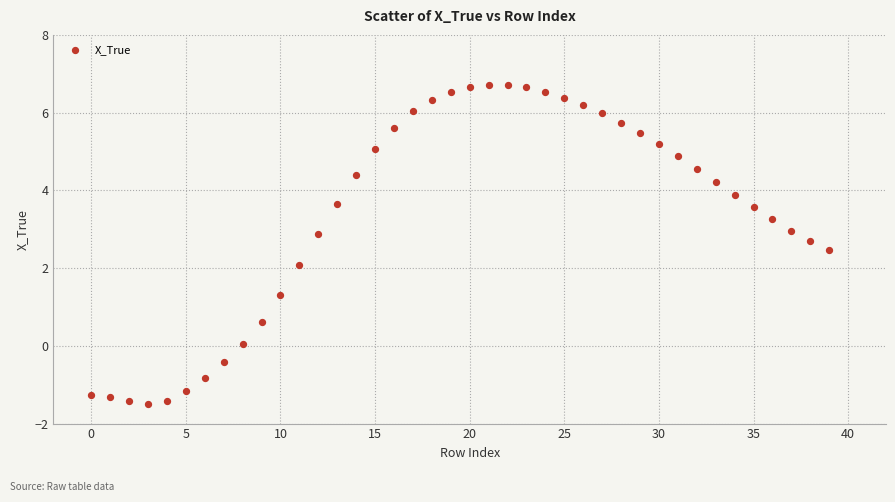

What is the range of Y values (max minus min)?

8.2